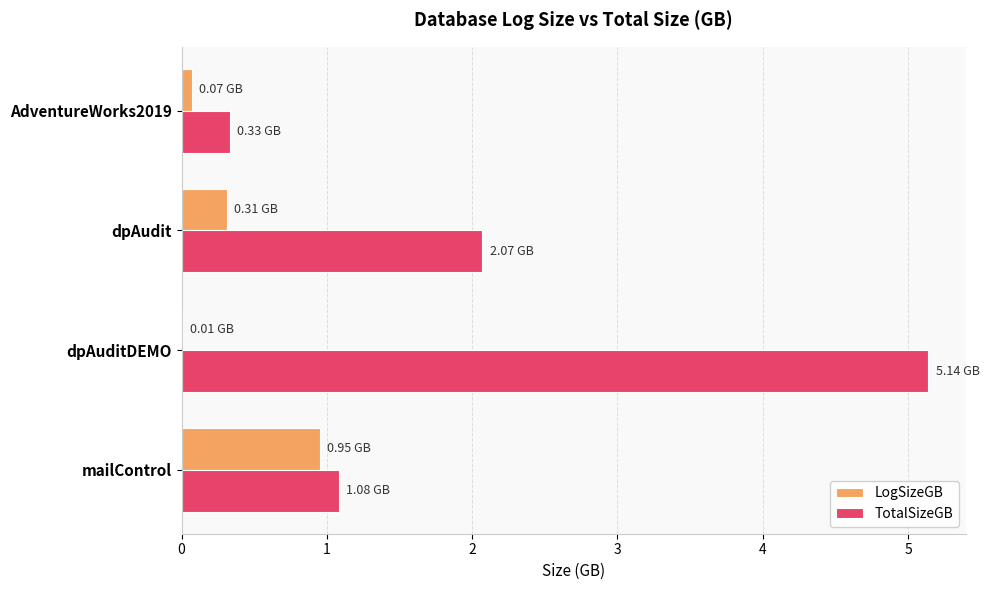

What is the sum of all TotalSizeGB values?

8.6